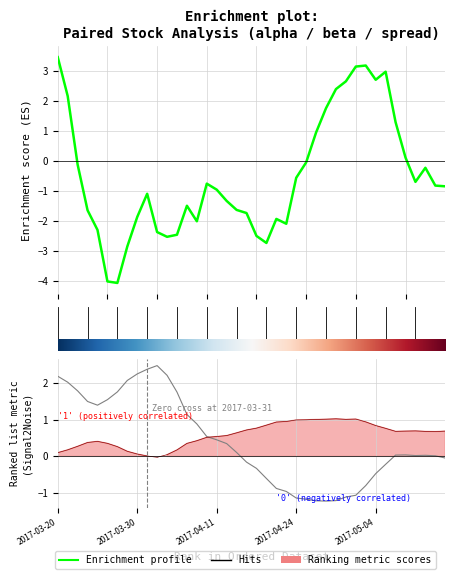

True or false: beta has more than 2 interior local peaks.

True